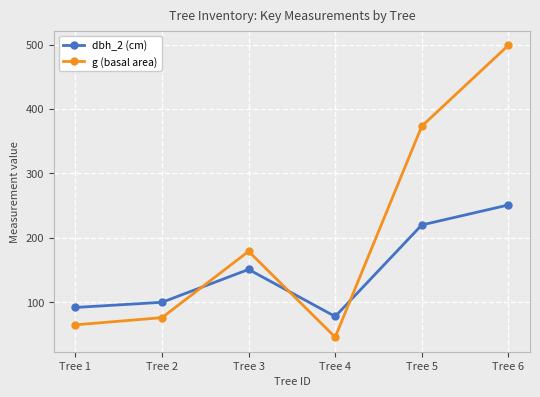

Where is g (basal area) nearest to the value 272?

Tree 3